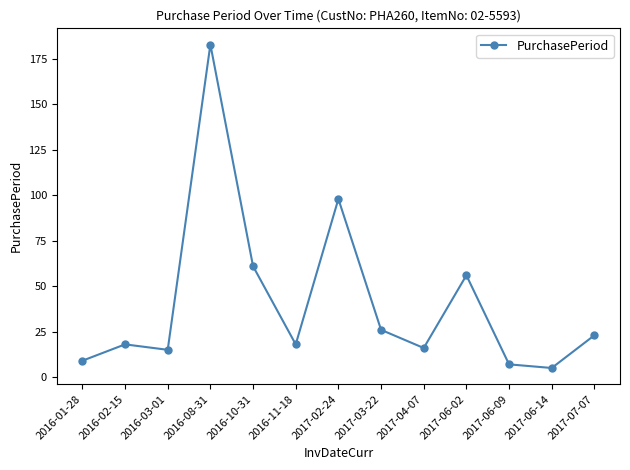

The chart shows a value of 15 at 2016-03-01. True or false?

True